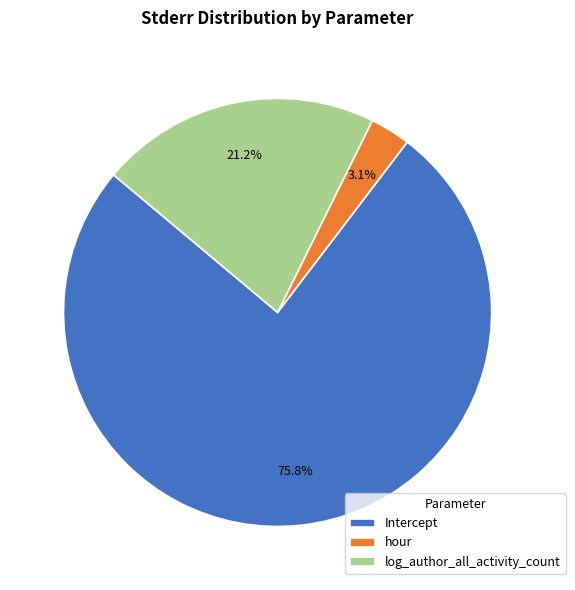

Rank the categories by value from lowest to highest.

hour, log_author_all_activity_count, Intercept